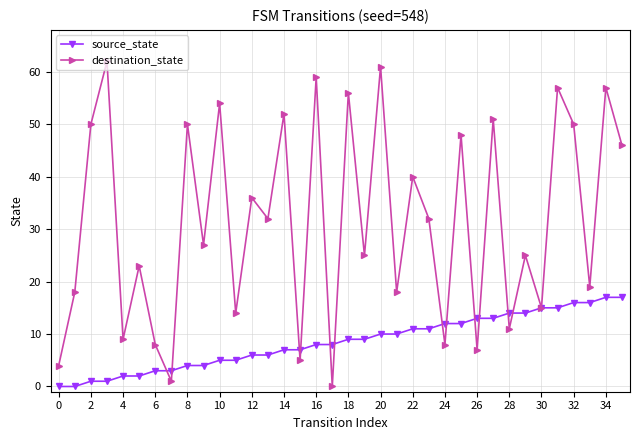

How many interior local peaks does the destination_state series have?

15